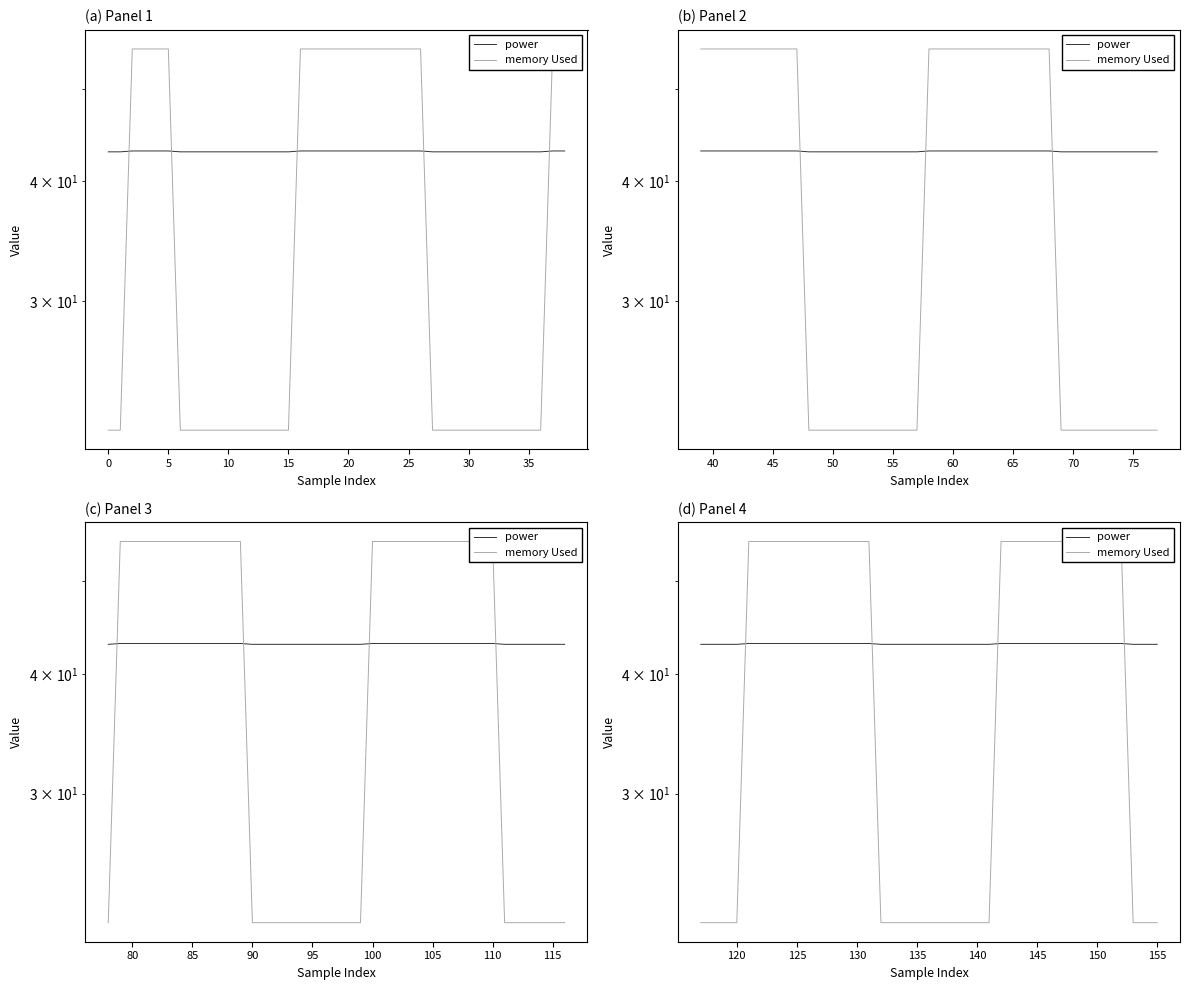

True or false: memory Used and power intersect in this chart.

True